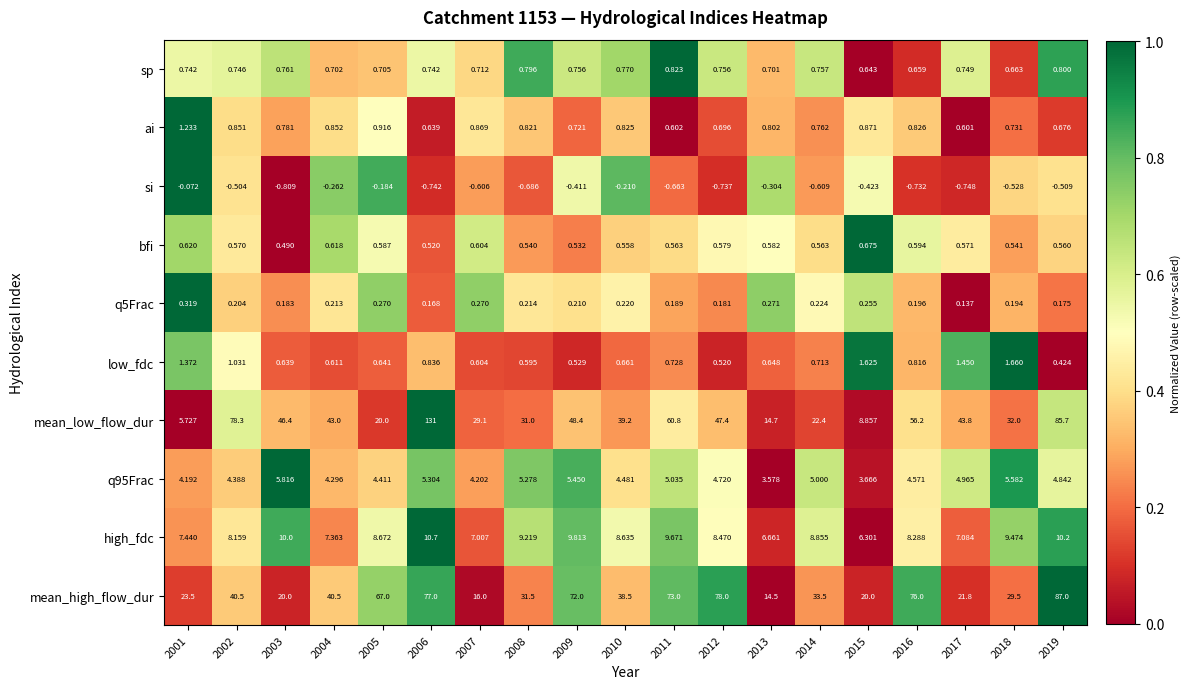

Count the number of categories in the chart.

19